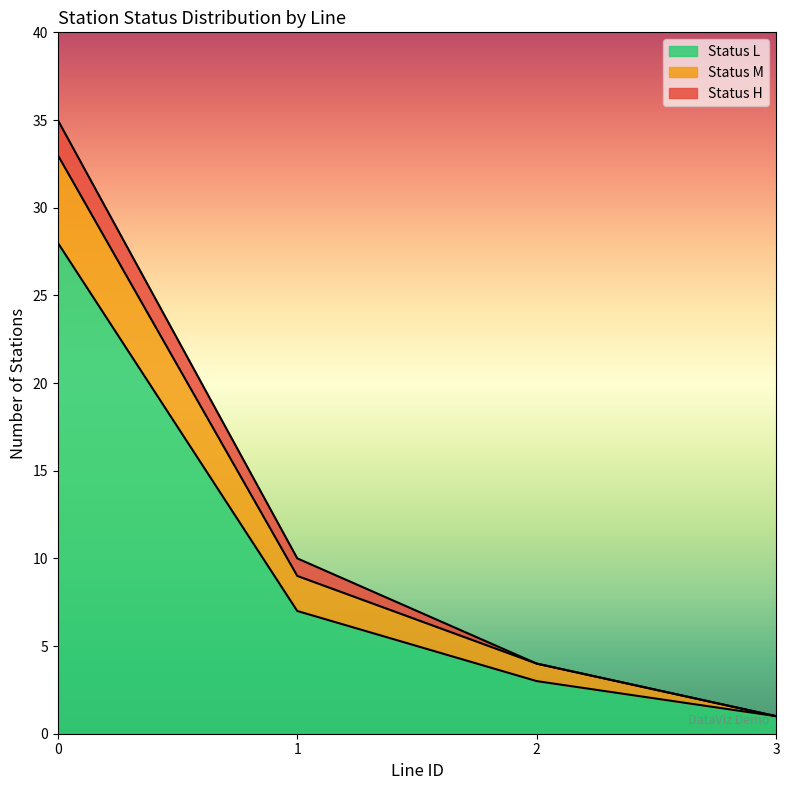

What is the highest value of the Status L series?

28